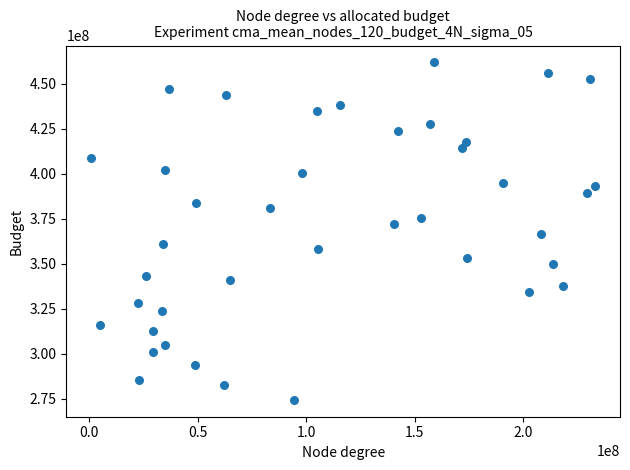

What is the range of X values (max minus min)?

232204792